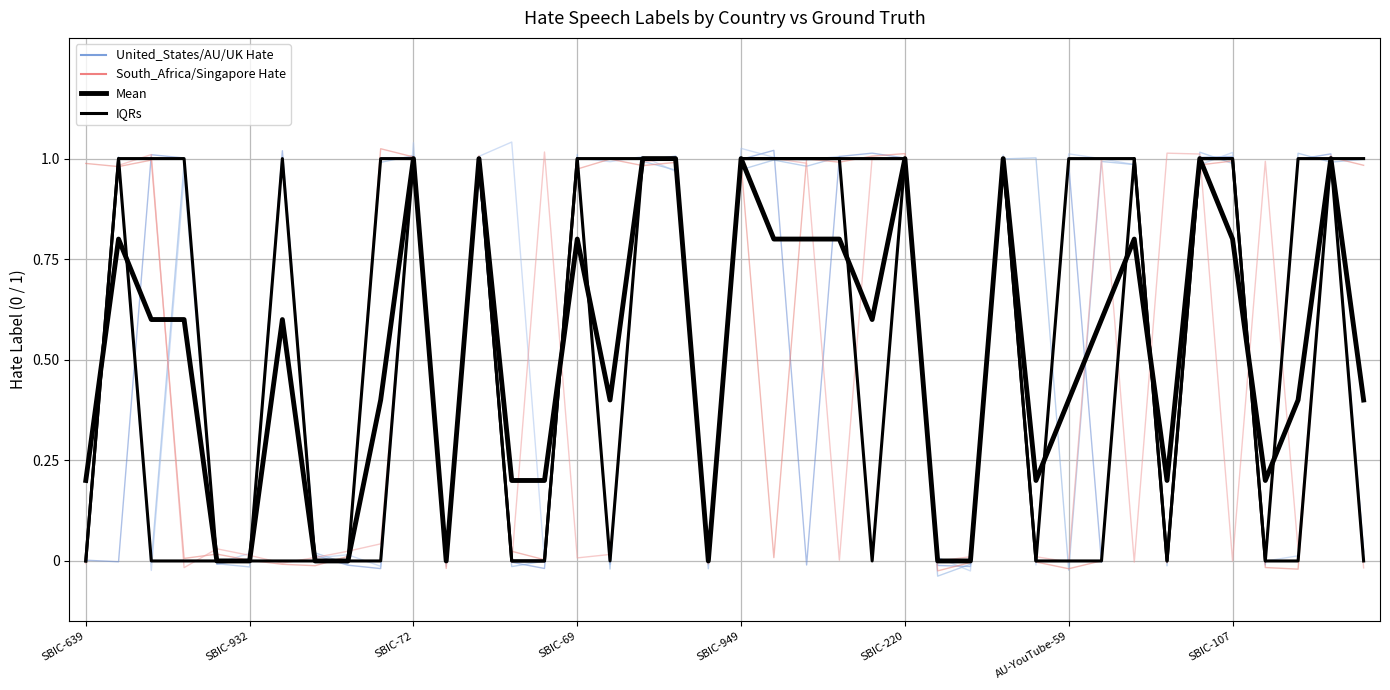

What is the difference between the Mean values at 11 and 39?

0.4